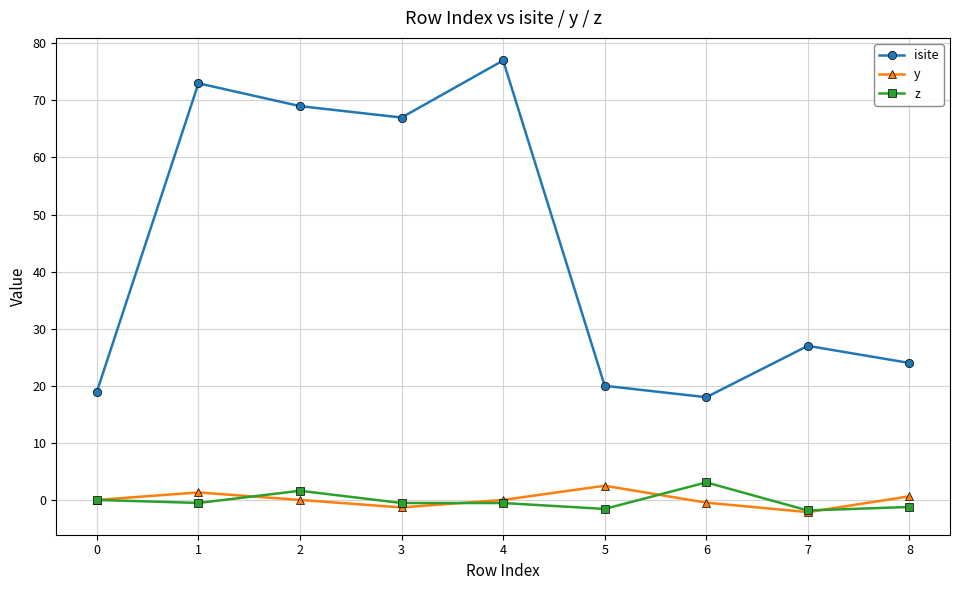

At which category does y reach its first local valley?

3